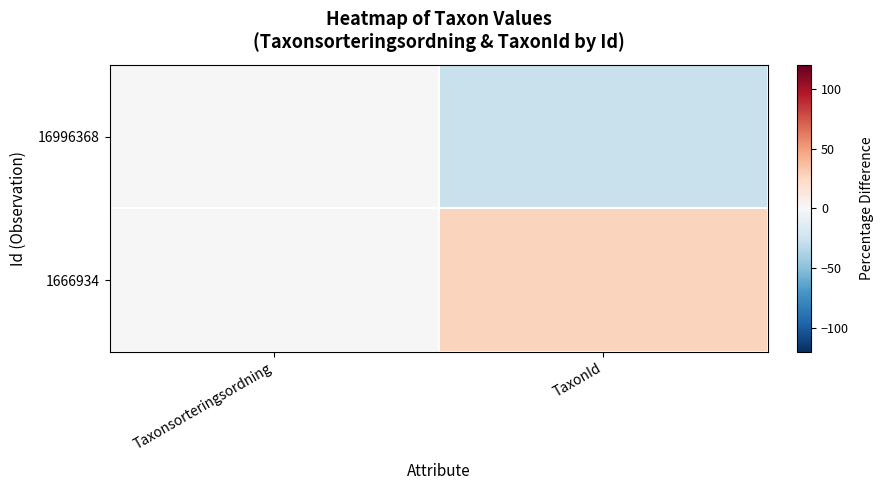

Which label corresponds to the smallest value in the chart?

TaxonId